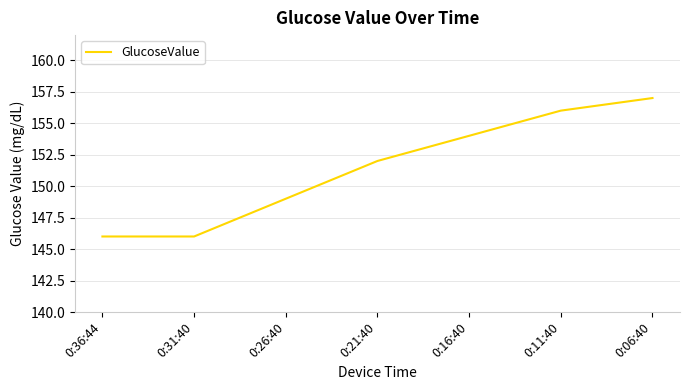

Is it true that the value at 0:31:40 is 146?

True